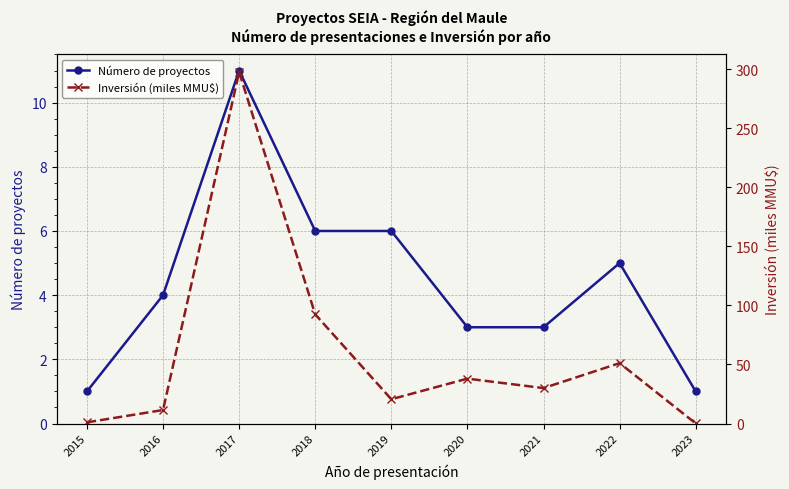

True or false: Inversión (miles MMU$) has more than 1 interior local peaks.

True